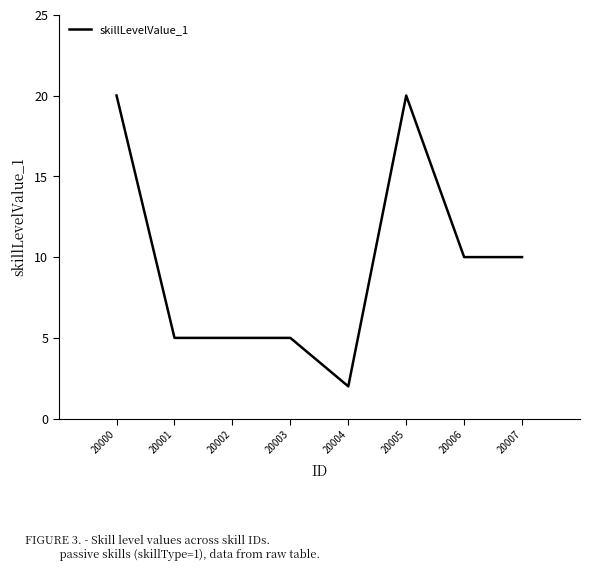

True or false: the data shows 20 at 20005.

True